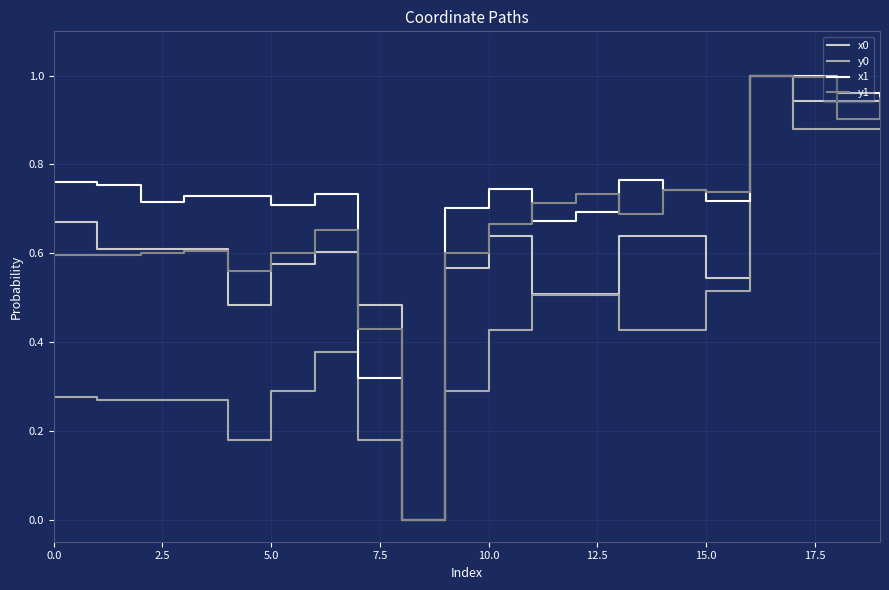

List the series in order of their overall mean, lowest first.

y0, x0, y1, x1